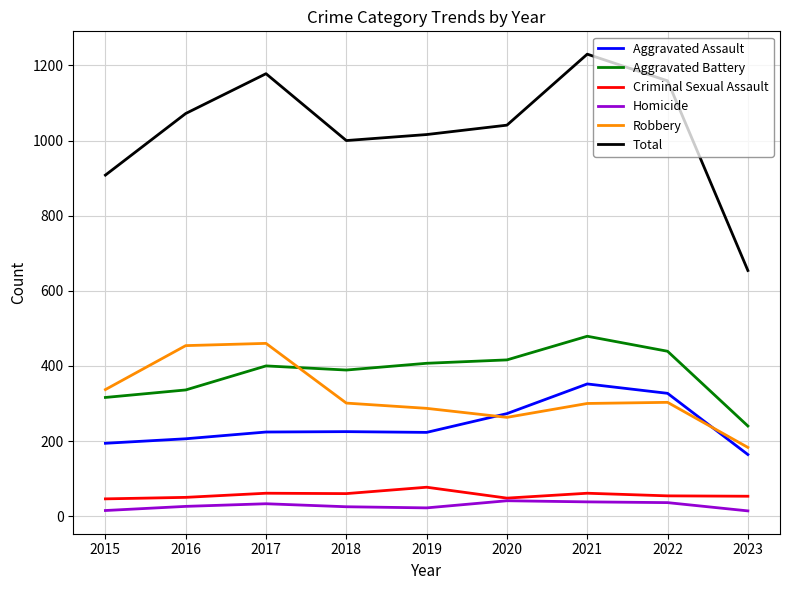

What is the approximate value of Robbery at 2022?

303